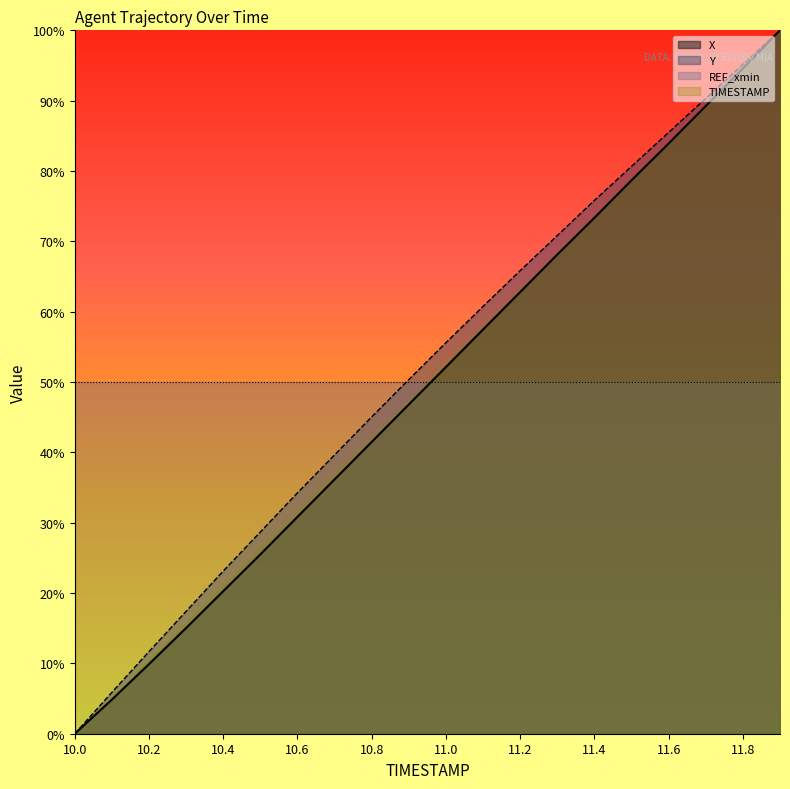

True or false: Y has more than 0 points higher than both neighbors.

False